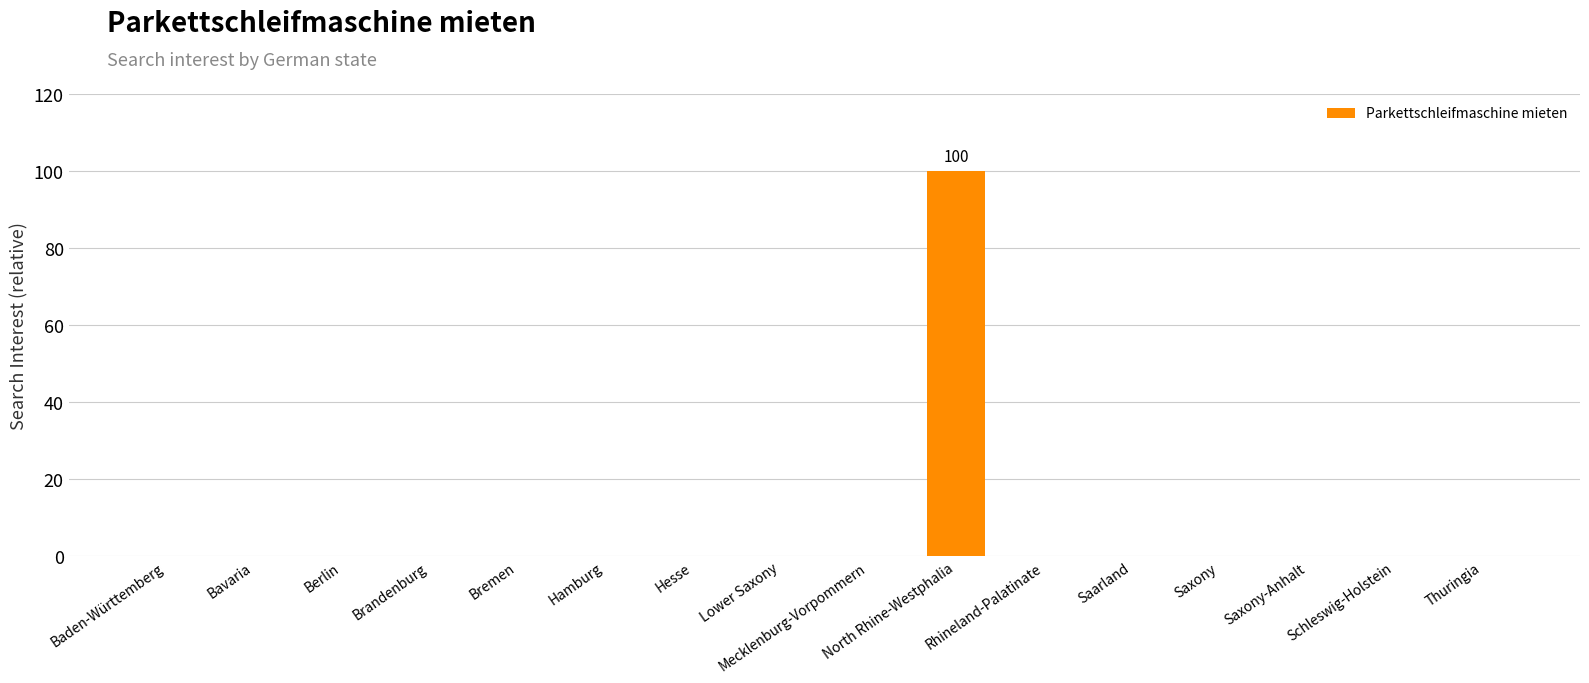

True or false: the data shows 0 at Saarland.

True